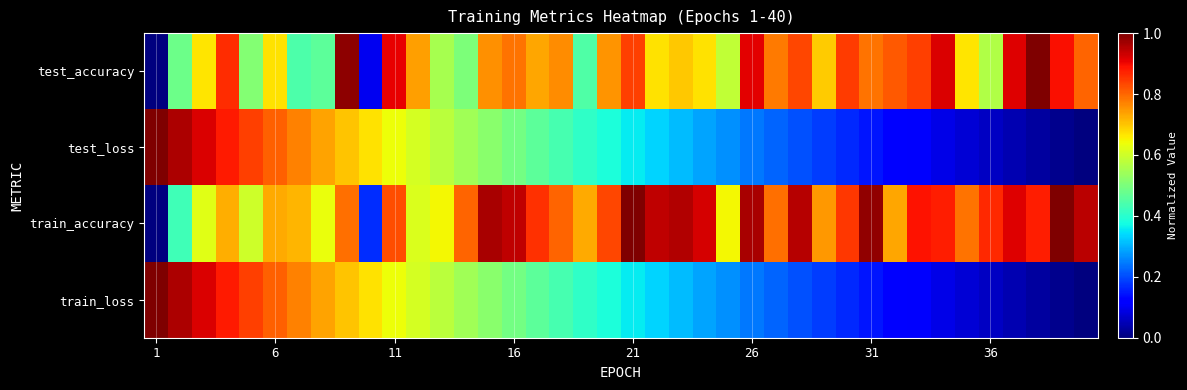

Reading left to right, extract all data points from this chart.

test_accuracy: 0.0	0.5	0.7	0.9	0.5	0.7	0.4	0.5	1.0	0.1	0.9	0.7	0.6	0.5	0.8	0.8	0.7	0.8	0.4	0.8	0.8	0.7	0.7	0.7	0.6	0.9	0.8	0.8	0.7	0.8	0.8	0.8	0.8	0.9	0.7	0.6	0.9	1.0	0.9	0.8
test_loss: 1.0	1.0	0.9	0.9	0.8	0.8	0.8	0.7	0.7	0.7	0.6	0.6	0.6	0.5	0.5	0.5	0.5	0.4	0.4	0.4	0.4	0.3	0.3	0.3	0.3	0.2	0.2	0.2	0.2	0.2	0.1	0.1	0.1	0.1	0.1	0.1	0.0	0.0	0.0	0.0
train_accuracy: 0.0	0.4	0.6	0.7	0.6	0.7	0.7	0.6	0.8	0.2	0.8	0.6	0.6	0.8	1.0	0.9	0.9	0.8	0.7	0.8	1.0	0.9	1.0	0.9	0.6	1.0	0.8	1.0	0.7	0.8	1.0	0.7	0.9	0.9	0.8	0.9	0.9	0.9	1.0	0.9
train_loss: 1.0	1.0	0.9	0.9	0.8	0.8	0.8	0.7	0.7	0.7	0.6	0.6	0.6	0.5	0.5	0.5	0.5	0.4	0.4	0.4	0.4	0.3	0.3	0.3	0.3	0.2	0.2	0.2	0.2	0.2	0.1	0.1	0.1	0.1	0.1	0.1	0.0	0.0	0.0	0.0